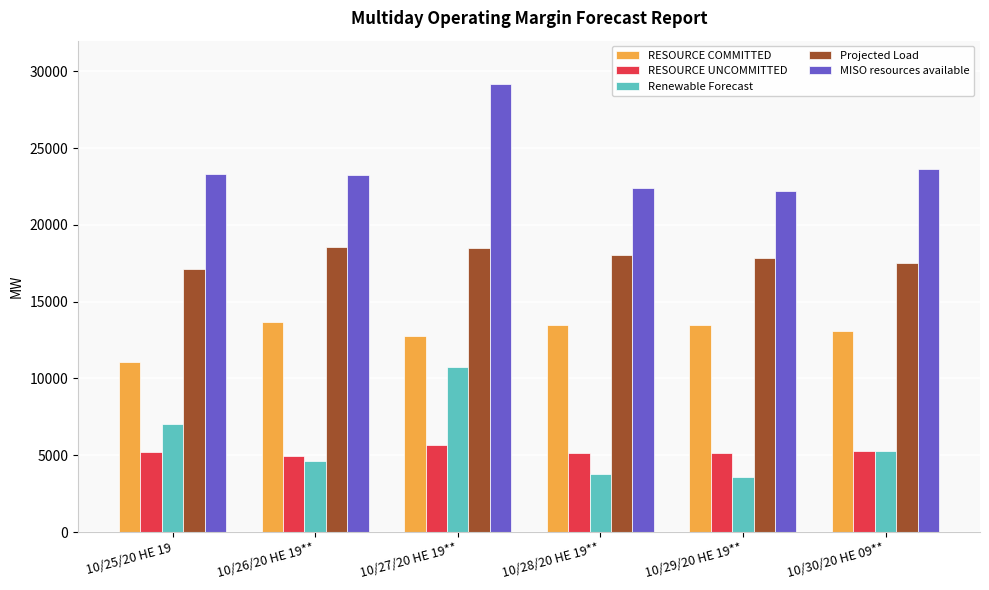

Which series has the largest range (max minus min)?

Renewable Forecast